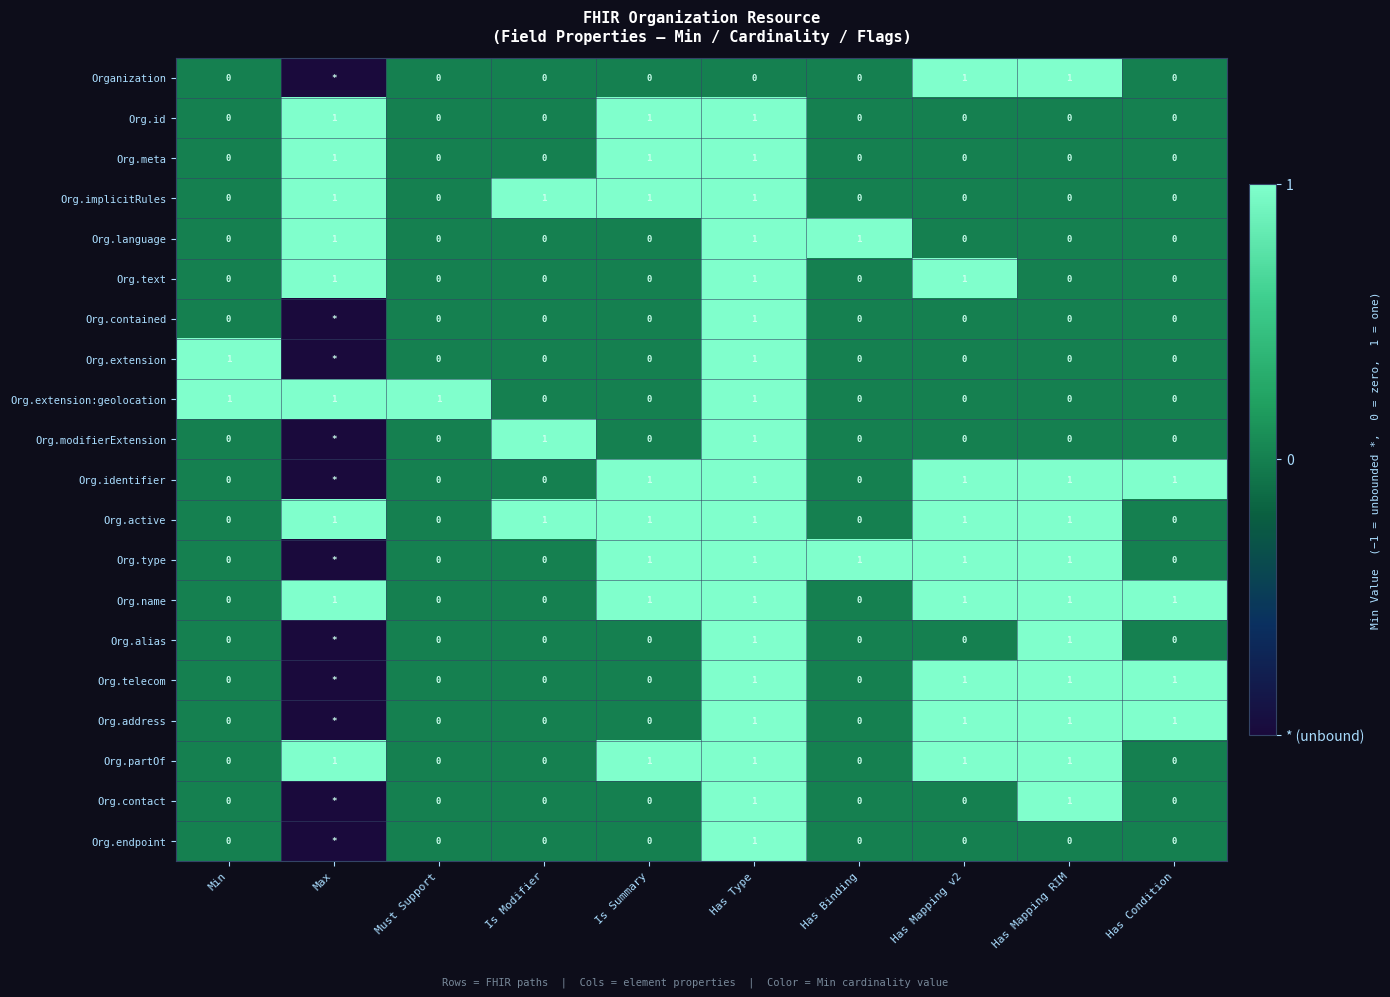

The Org.language series shows 1 at Must Support. True or false?

False